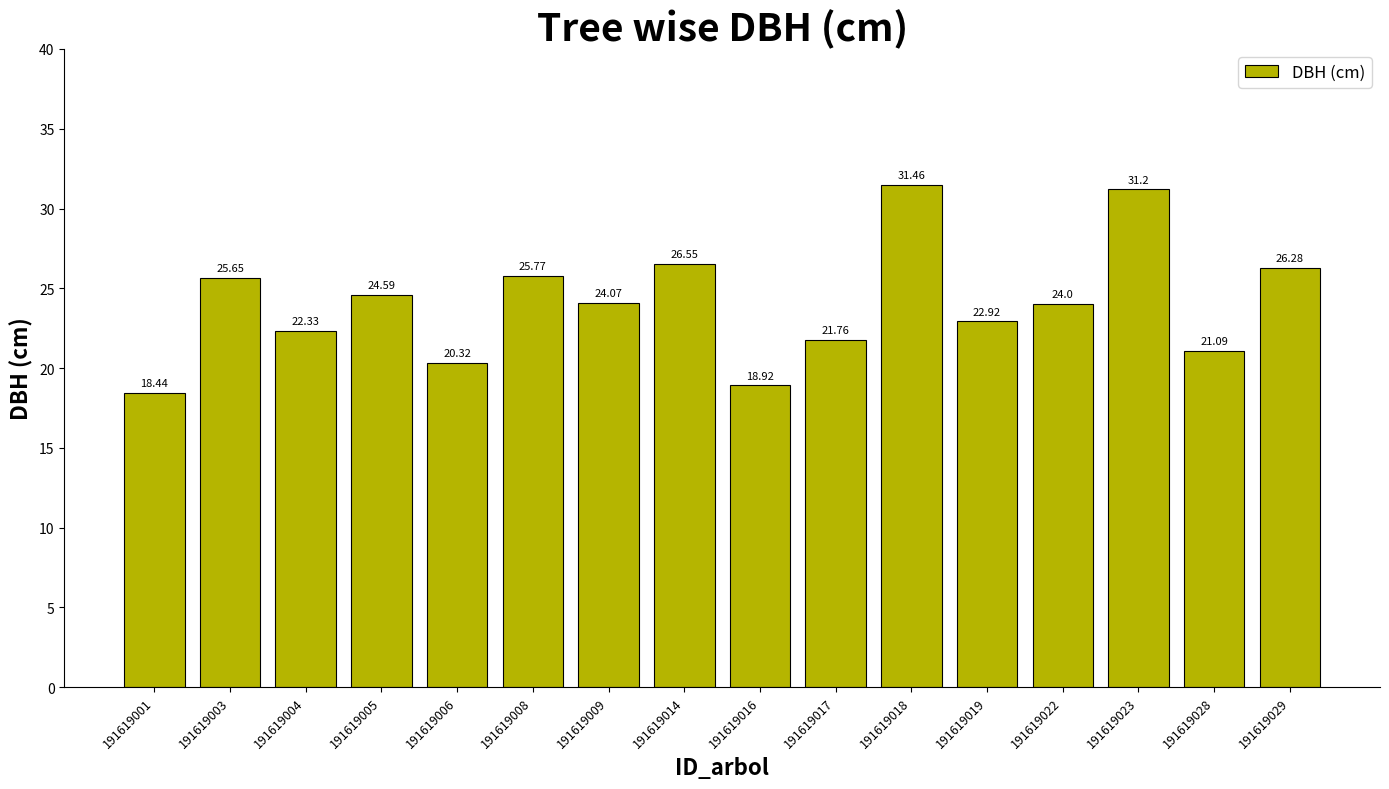

List the labels in order of value, largest first.

191619018, 191619023, 191619014, 191619029, 191619008, 191619003, 191619005, 191619009, 191619022, 191619019, 191619004, 191619017, 191619028, 191619006, 191619016, 191619001